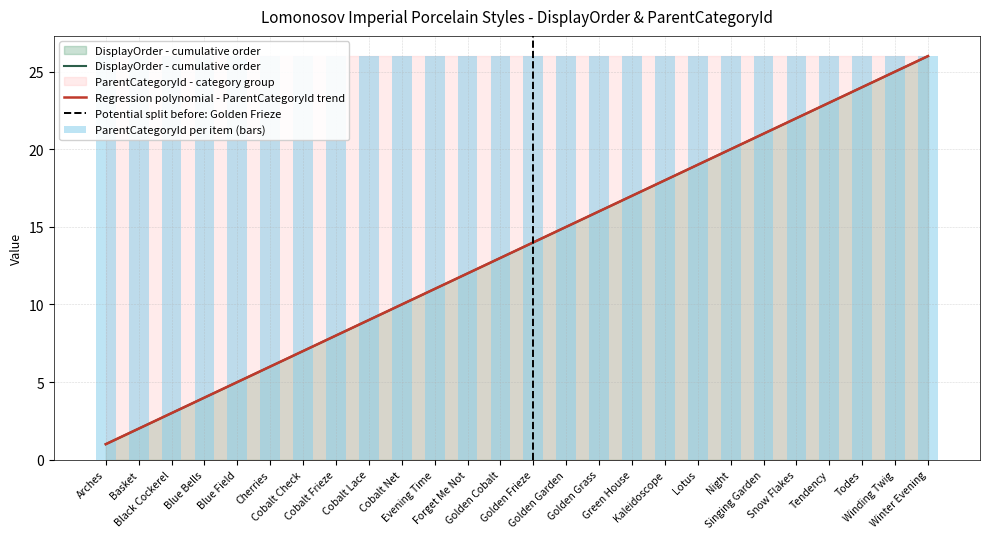

The value at Tendency is 6.5. True or false?

False